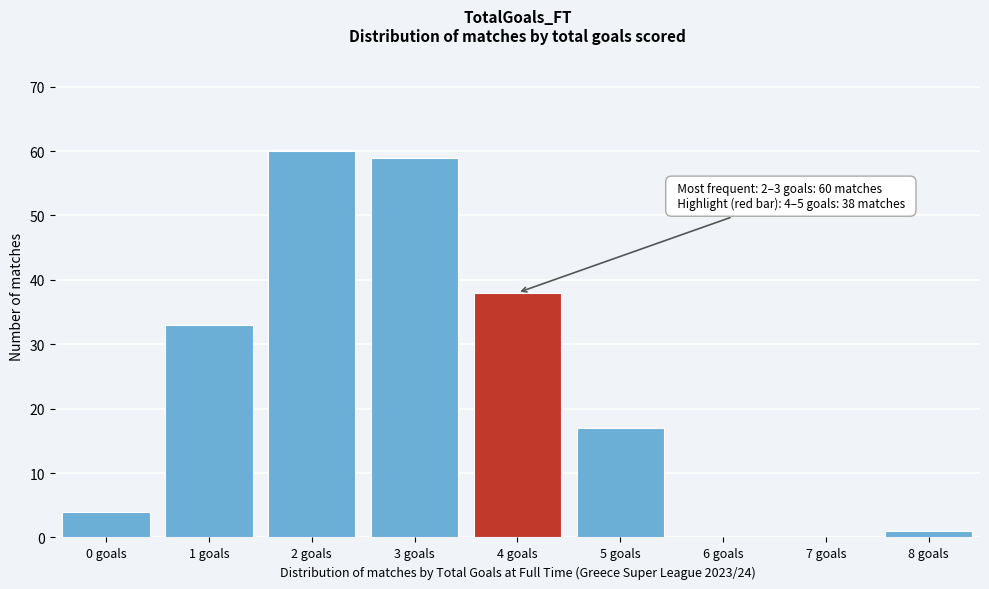

Reading left to right, extract all data points from this chart.

0 goals=4	1 goals=33	2 goals=60	3 goals=59	4 goals=38	5 goals=17	6 goals=0	7 goals=0	8 goals=1